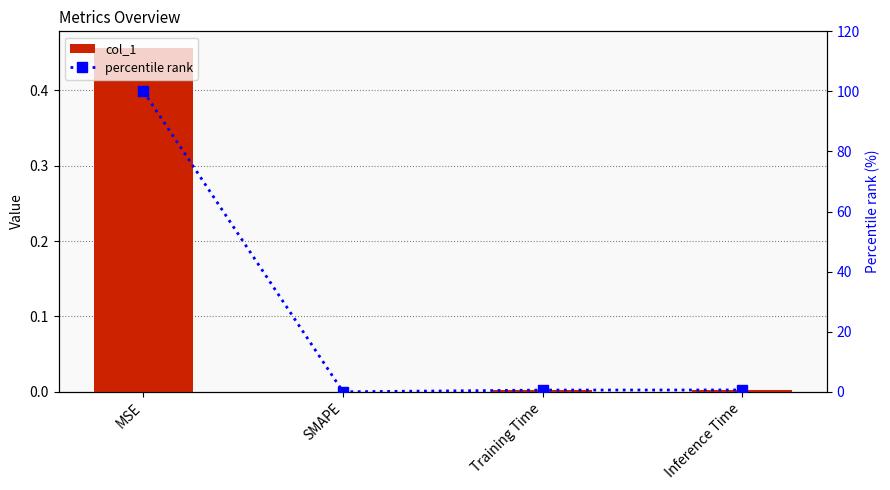

How many distinct data groups are displayed?

2